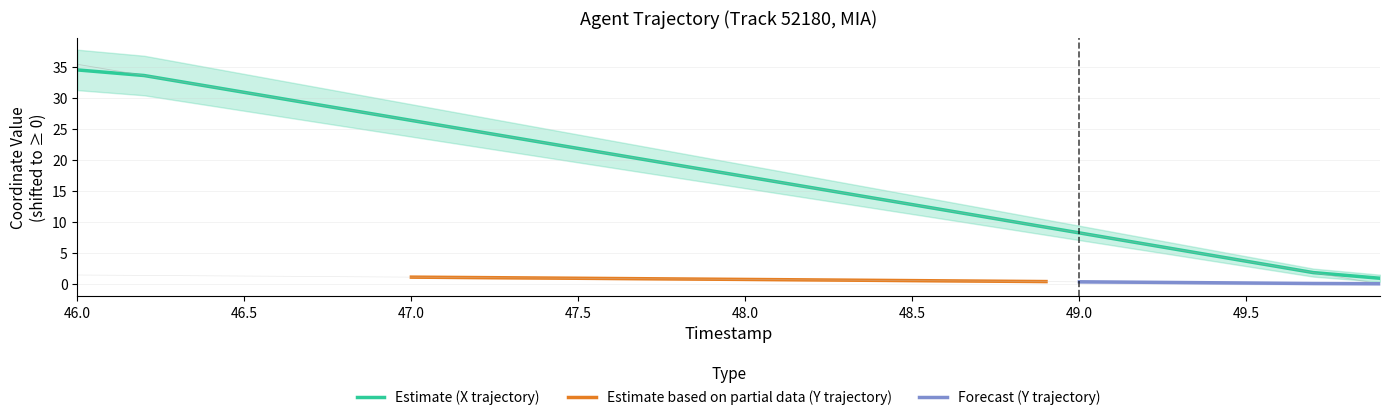

True or false: X has a value of 29.6 at 47.9.

False